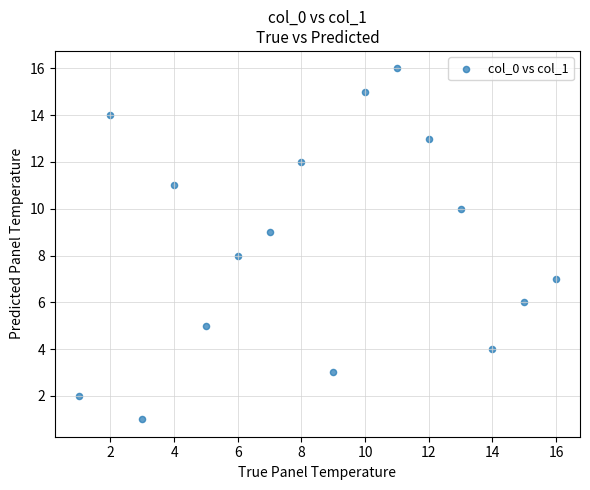

What is the range of X values (max minus min)?

15